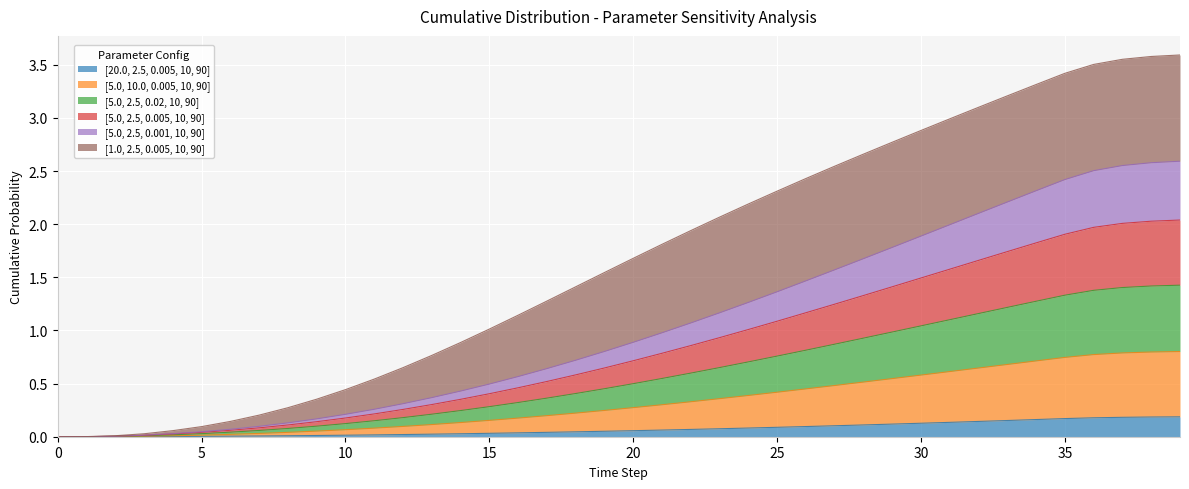

How many categories are shown in the chart?

40